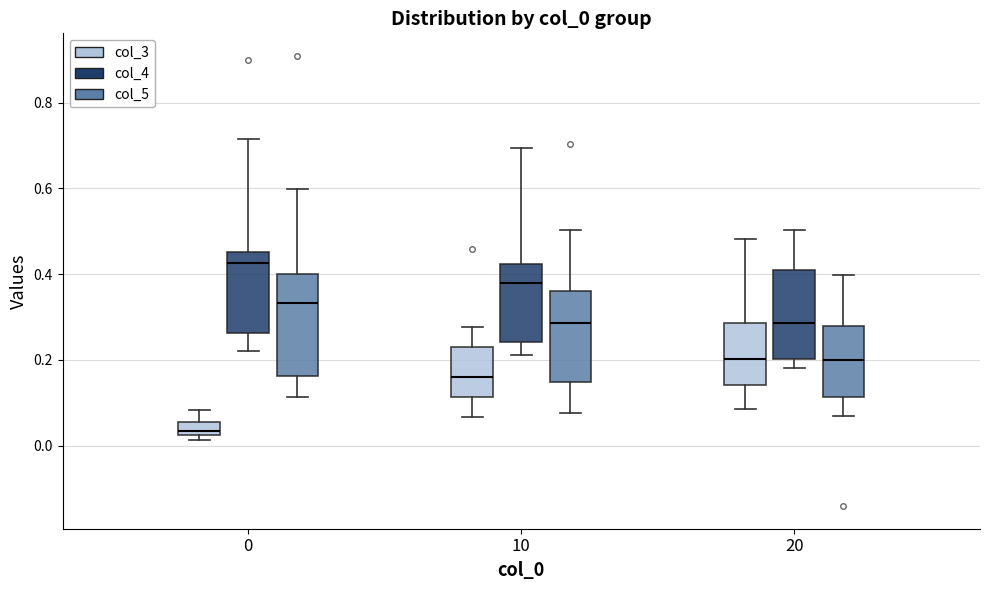

Reading left to right, read every box against the y-axis: the position of its median line, the range the box covers, and the ends of its whiskers. The values are not printed on the chart, so give them approximately, as read against the axis.

0 (col_3): median 0.04, box 0.02 to 0.06, whiskers 0.02 (just below the box's lower edge) to 0.08
0 (col_4): median 0.42, box 0.26 to 0.46, whiskers 0.22 to 0.72
0 (col_5): median 0.34, box 0.16 to 0.40, whiskers 0.12 to 0.60
10 (col_3): median 0.16, box 0.12 to 0.24, whiskers 0.06 to 0.28
10 (col_4): median 0.38, box 0.24 to 0.42, whiskers 0.22 to 0.70
10 (col_5): median 0.28, box 0.14 to 0.36, whiskers 0.08 to 0.50
20 (col_3): median 0.20, box 0.14 to 0.28, whiskers 0.08 to 0.48
20 (col_4): median 0.28, box 0.20 to 0.40, whiskers 0.18 to 0.50
20 (col_5): median 0.20, box 0.12 to 0.28, whiskers 0.06 to 0.40